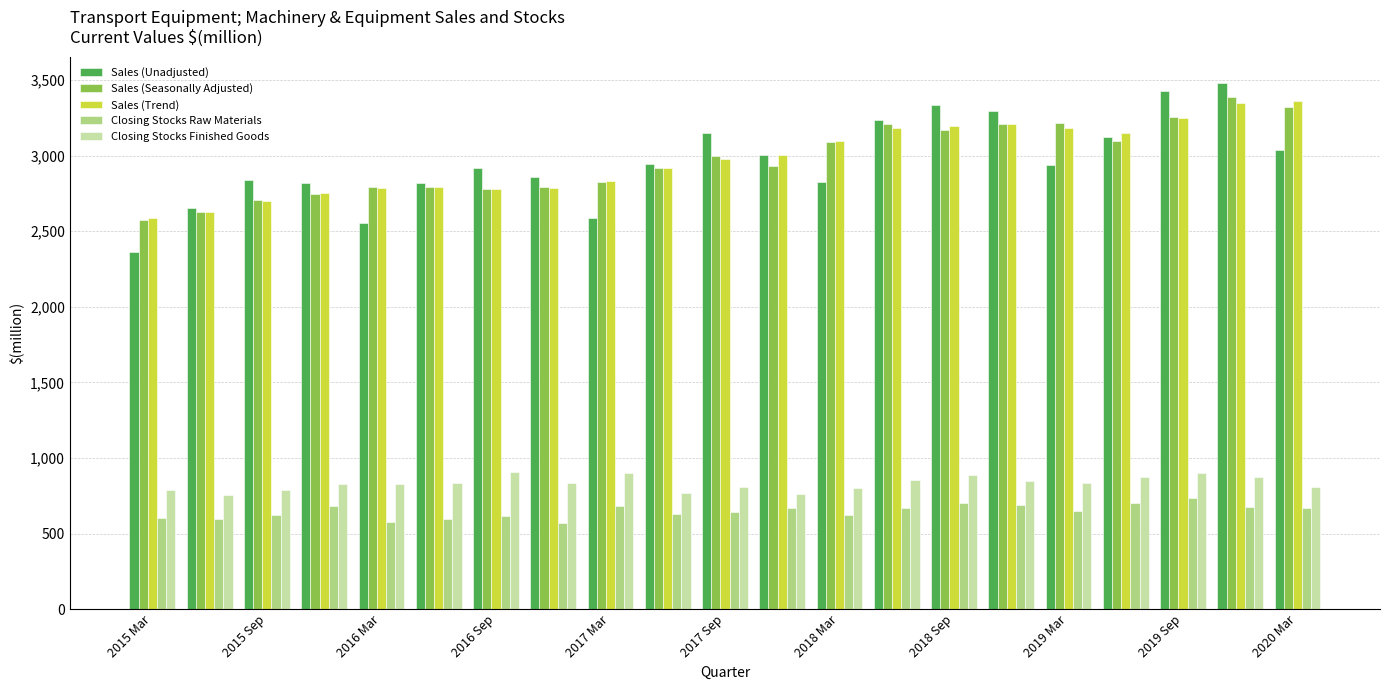

What is the minimum value for Sales (Trend)?

2590